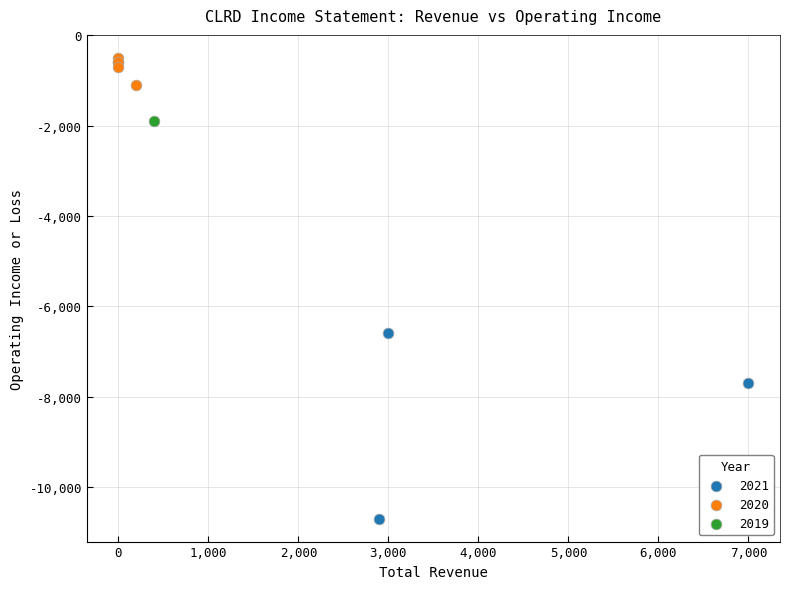

What are all the series names shown in the legend?

2021, 2020, 2019